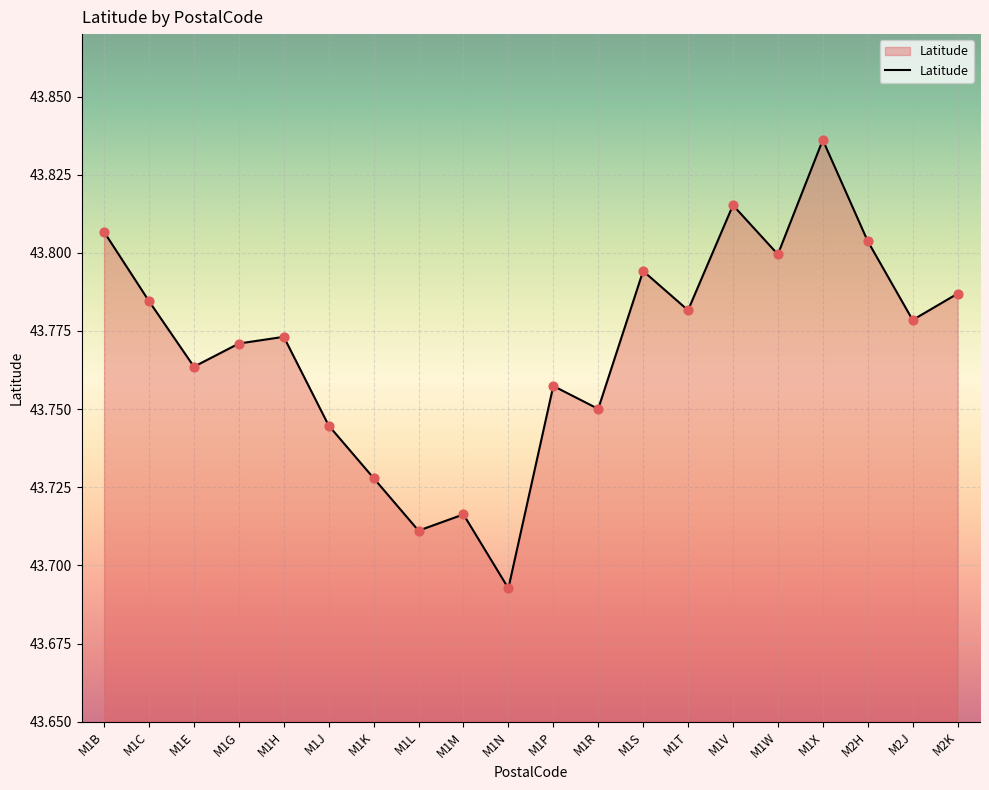

Which has a higher value, M1V or M1P?

M1V